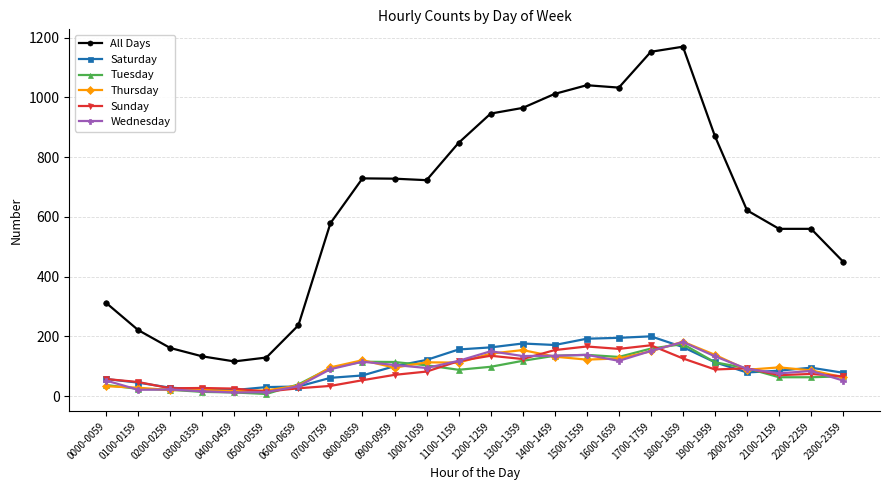

At which label does All Days first exceed 723?

0800-0859